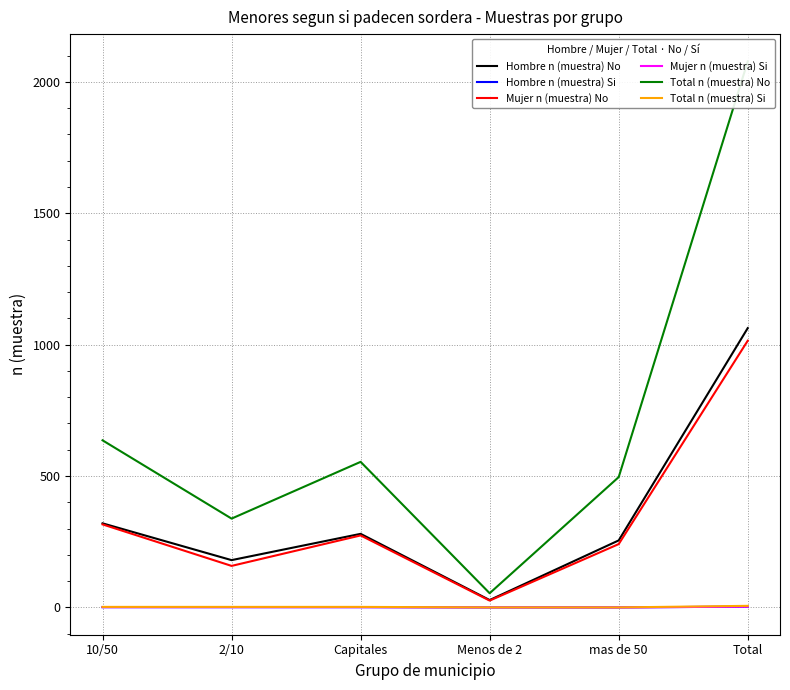

Which series changed the most between 2/10 and Menos de 2?

Total n (muestra) No